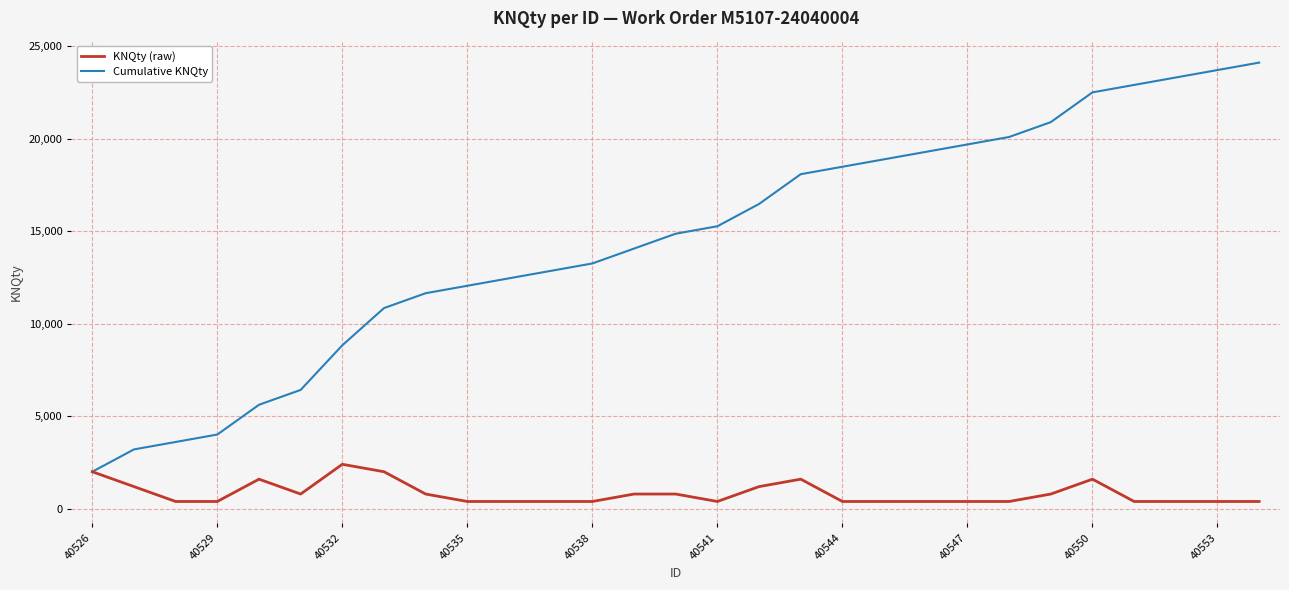

Rank the series by their average value, from highest to lowest.

Cumulative KNQty, KNQty (raw)